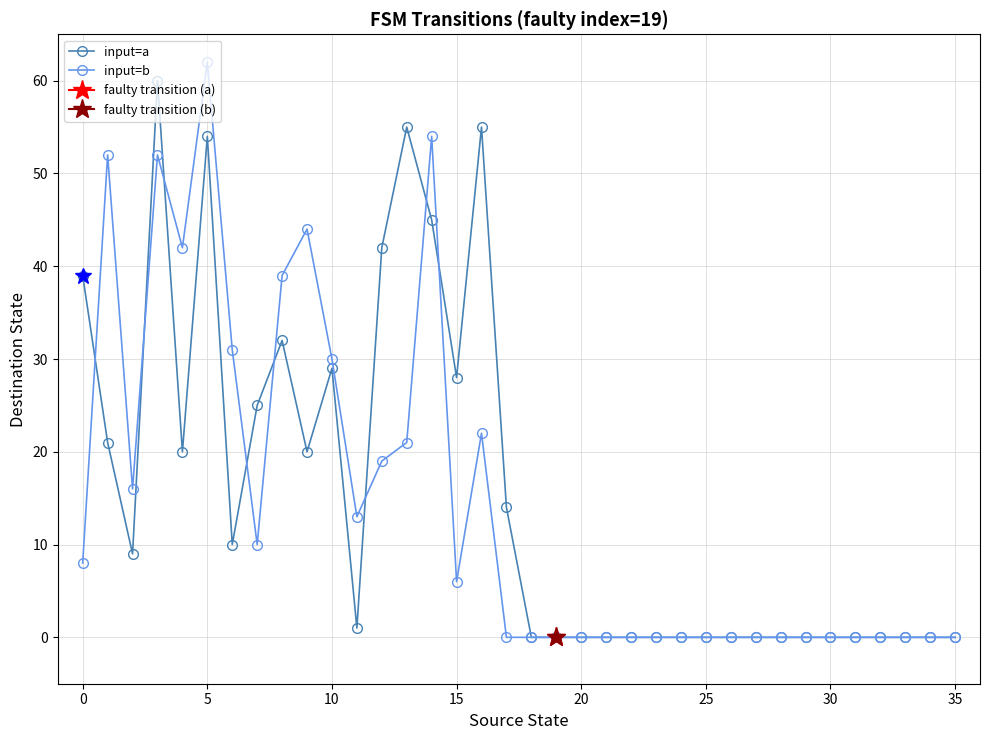

List the series in order of their peak value, highest first.

input=b, input=a